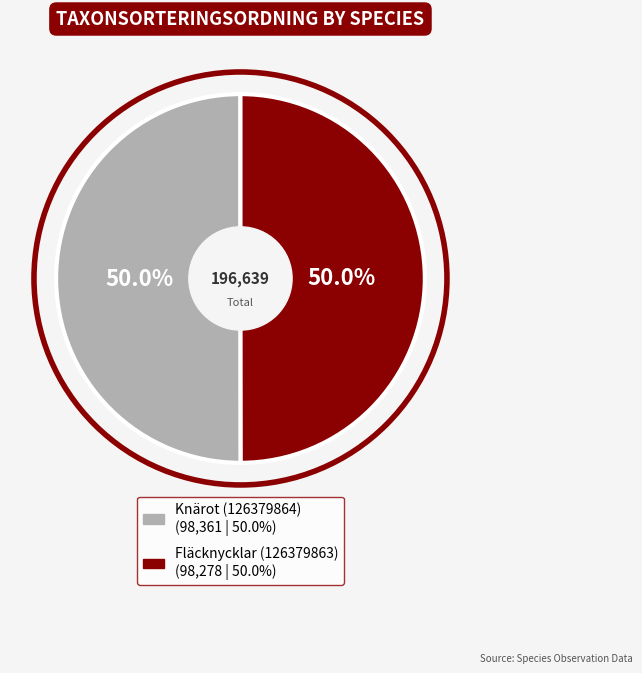

What is the ratio of the value at Knärot (126379864) to the value at Fläcknycklar (126379863)?

1.0